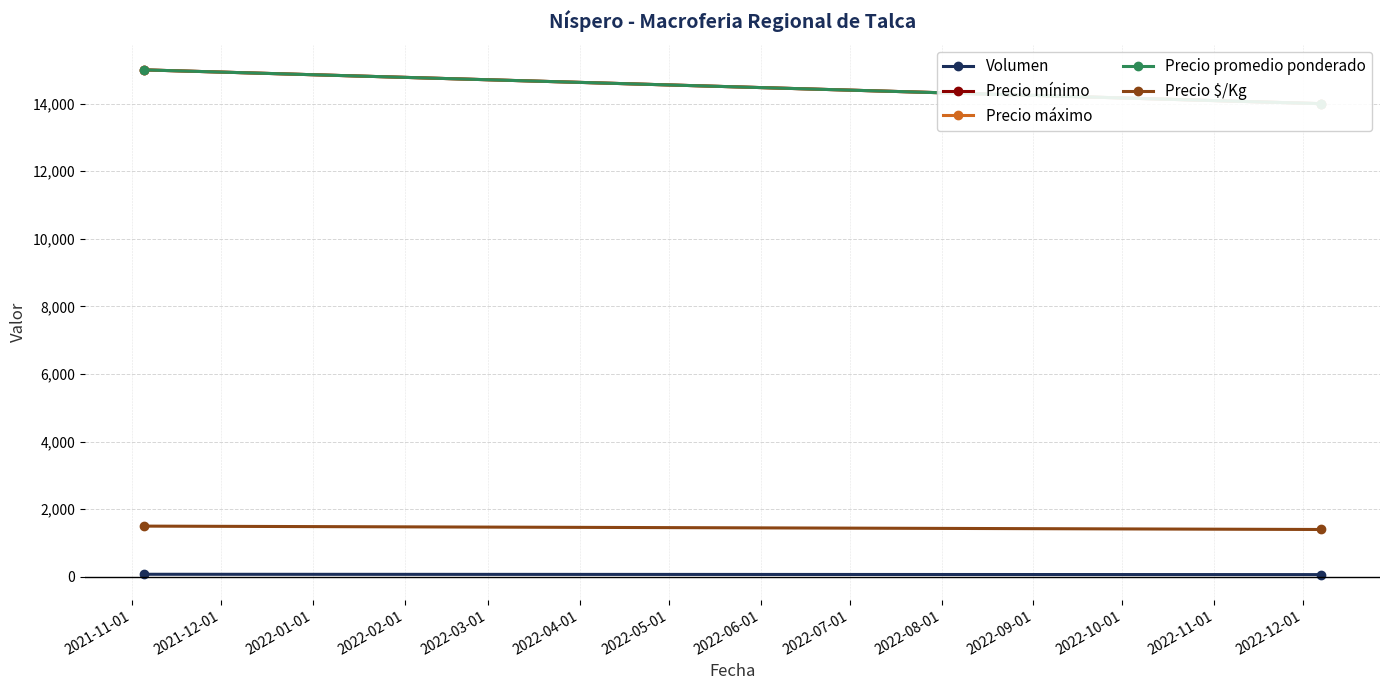

Which has a higher value, 2021-11-01 or 2021-12-01?

2021-11-01